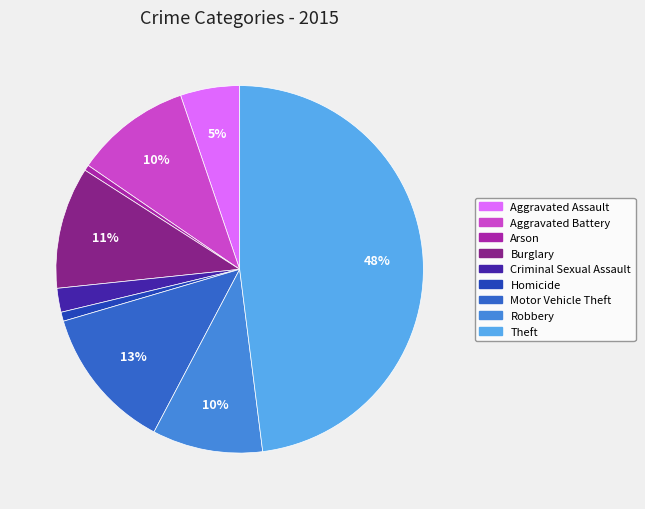

Between Robbery and Criminal Sexual Assault, which is larger?

Robbery